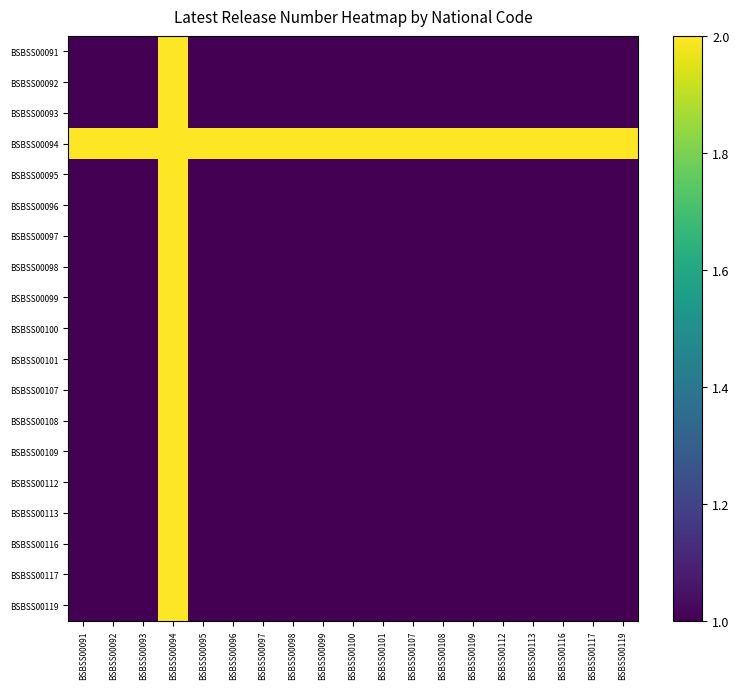

At which category is the sum across all series the highest?

BSBSS00094